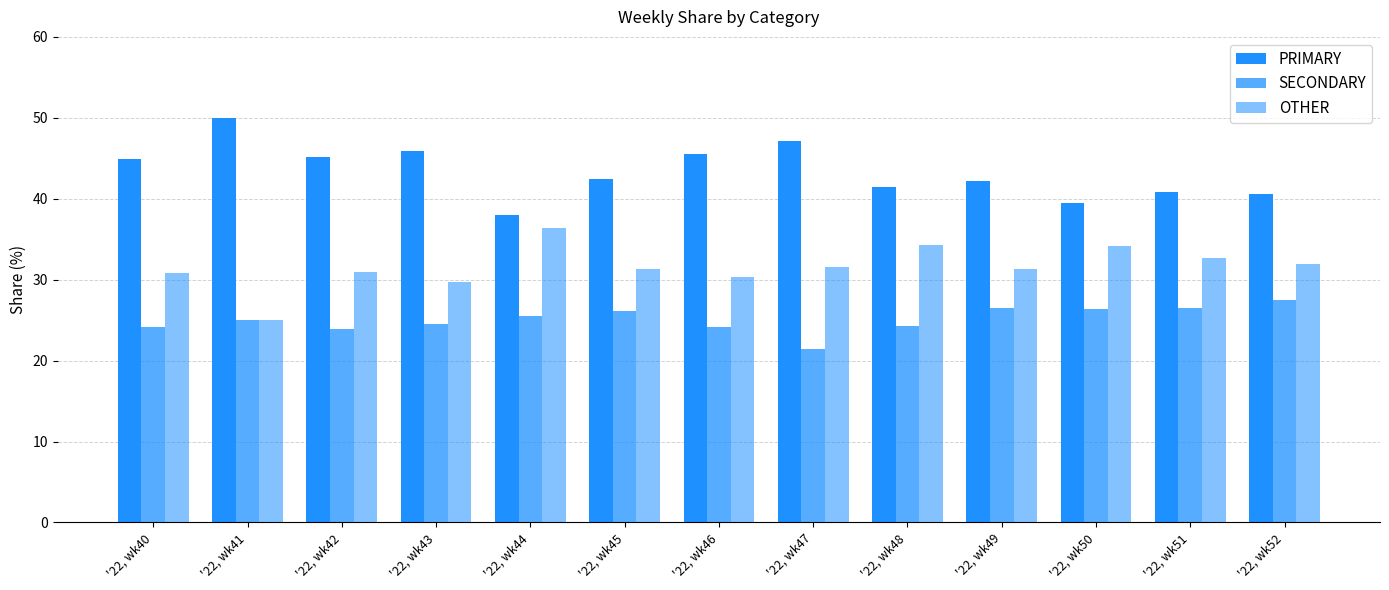

Rank the series by their maximum value, from lowest to highest.

SECONDARY, OTHER, PRIMARY